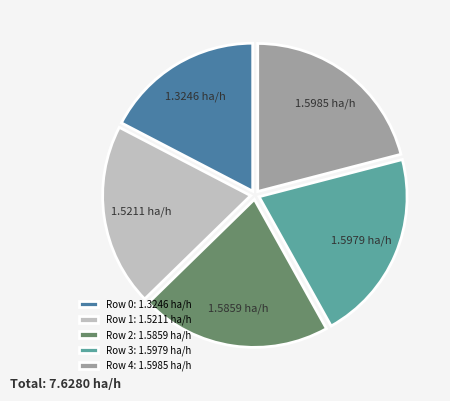

Which has a higher value, Row 3: 1.5979 ha/h or Row 0: 1.3246 ha/h?

Row 3: 1.5979 ha/h